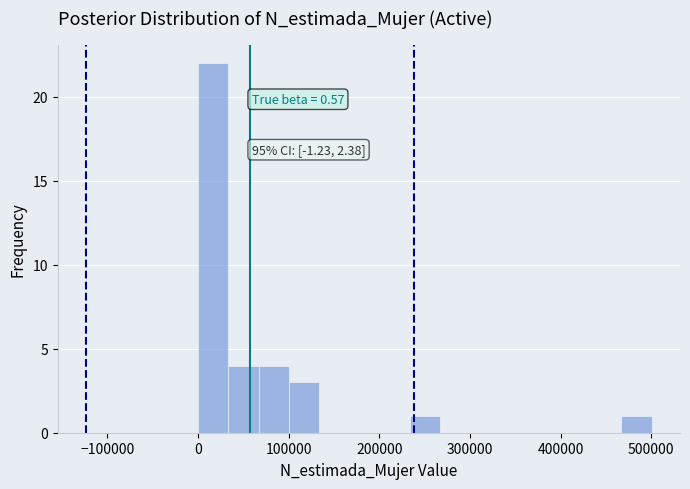

Read against the x-axis, roughly where is the centre of the tallest bar?

20000